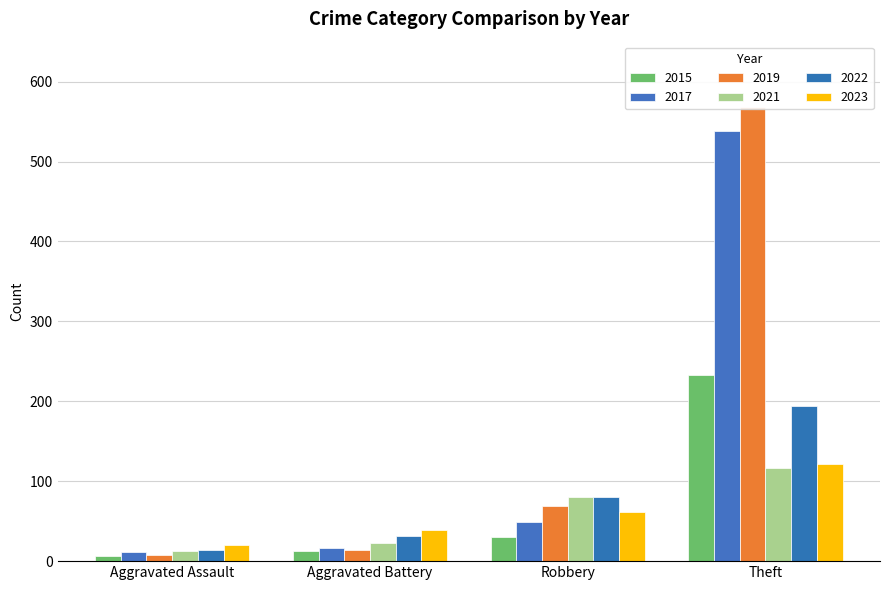

What is the label of the 1st bar from the left?

Aggravated Assault